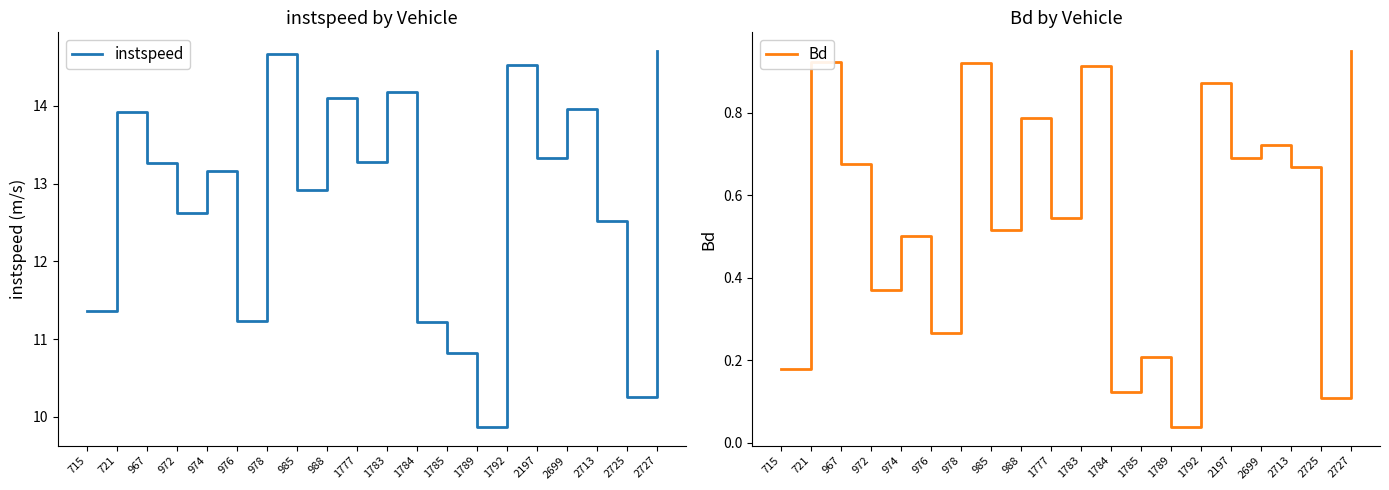

Reading left to right, extract all data points from this chart.

instspeed: 715=11.4	721=13.9	967=13.3	972=12.6	974=13.2	976=11.2	978=14.7	985=12.9	988=14.1	1777=13.3	1783=14.2	1784=11.2	1785=10.8	1789=9.9	1792=14.5	2197=13.3	2699=14.0	2713=12.5	2725=10.3	2727=14.7
Bd: 715=0.2	721=0.9	967=0.7	972=0.4	974=0.5	976=0.3	978=0.9	985=0.5	988=0.8	1777=0.5	1783=0.9	1784=0.1	1785=0.2	1789=0.0	1792=0.9	2197=0.7	2699=0.7	2713=0.7	2725=0.1	2727=0.9